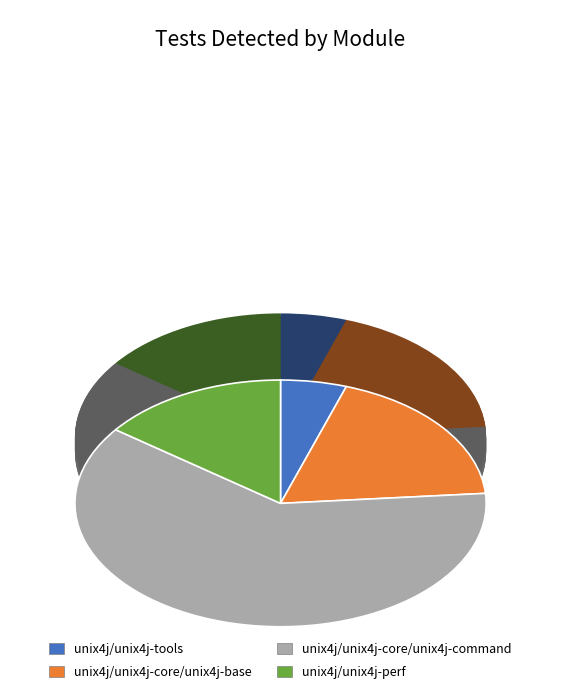

Is it true that unix4j/unix4j-core/unix4j-command is 61% of the pie?

True